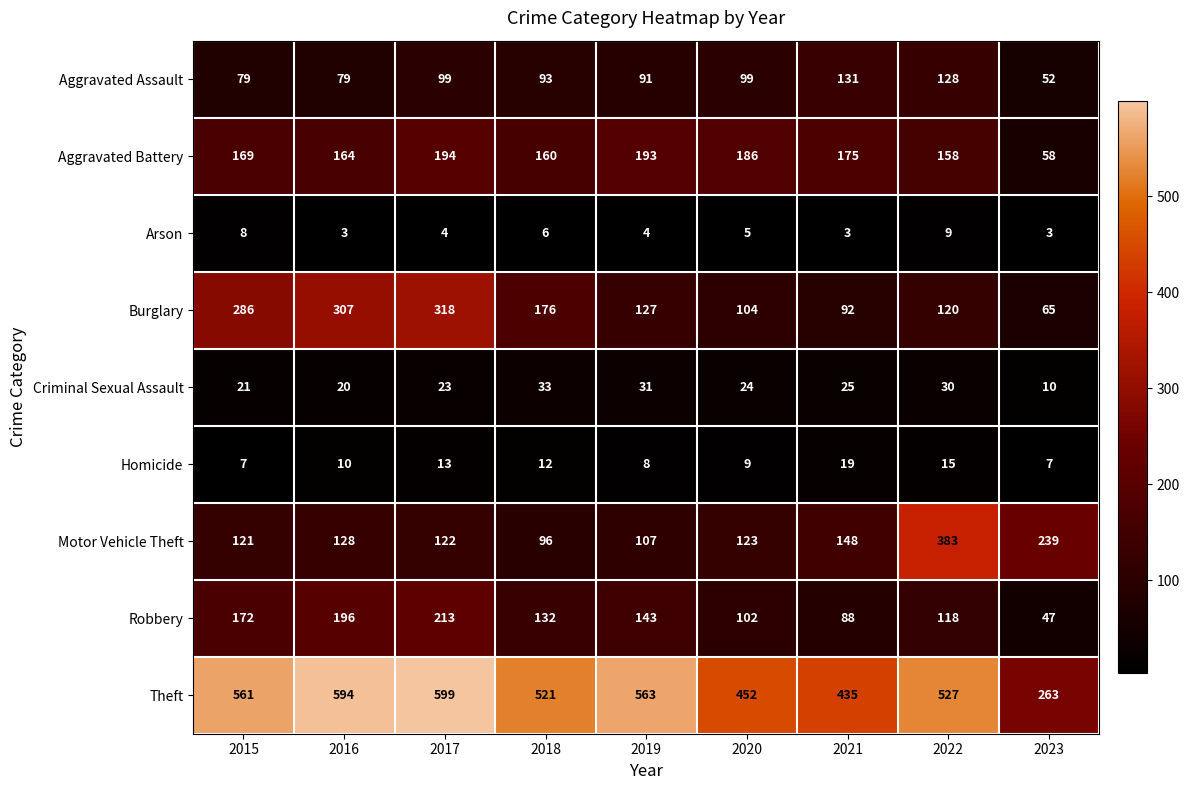

What is the difference between the highest and lowest values at 2021?

432